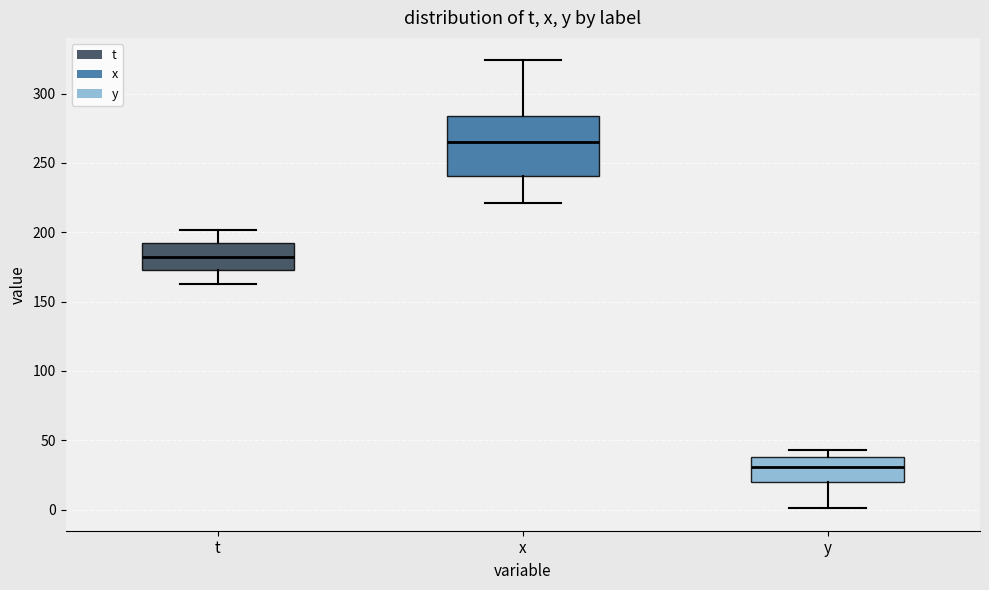

Where does the lower whisker of the box for t end on the y-axis? The values are not printed on the chart, so give them approximately, as read against the axis.

165